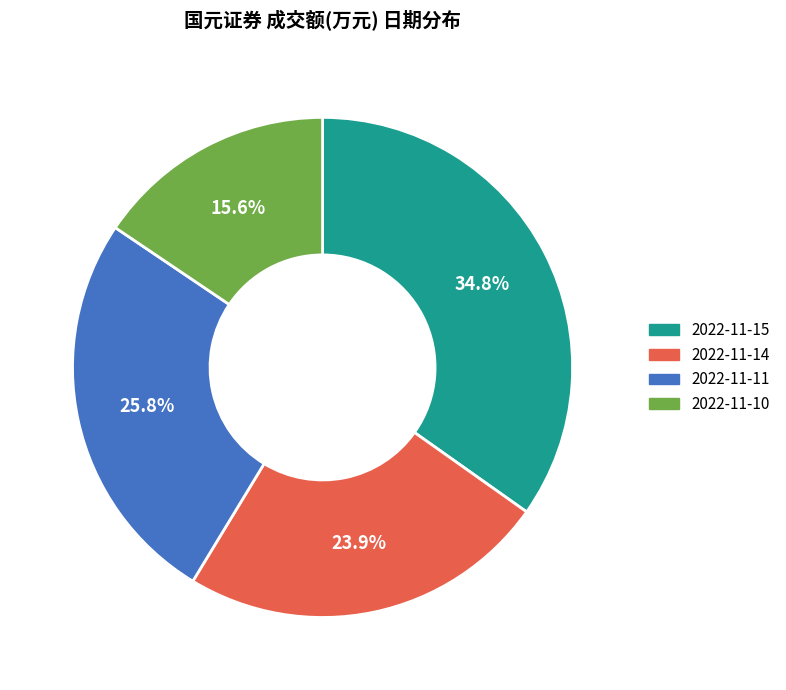

To the nearest percent, what is the combined percentage of 2022-11-10 and 2022-11-11?

41%